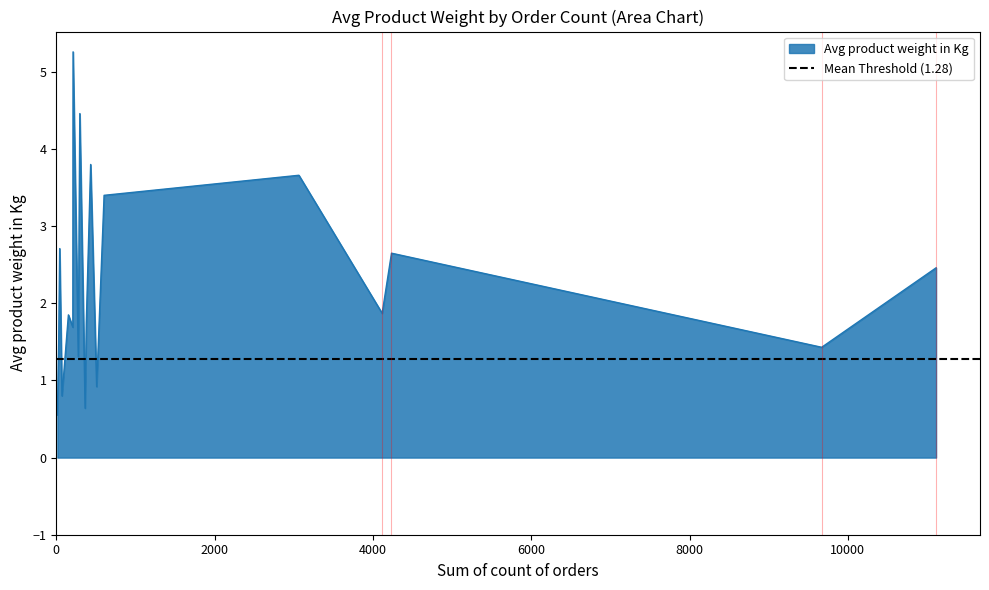

What is the difference between the maximum and minimum values?

4.7